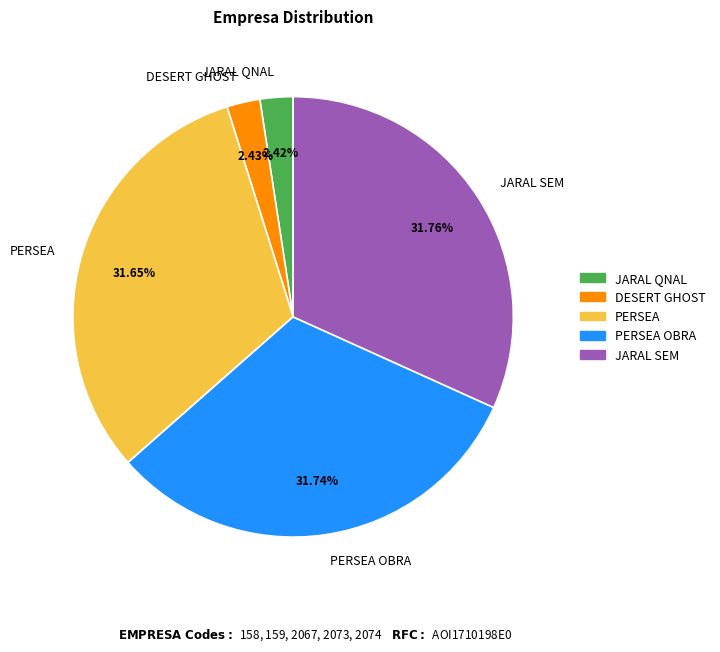

Which has a higher value, PERSEA or JARAL QNAL?

PERSEA